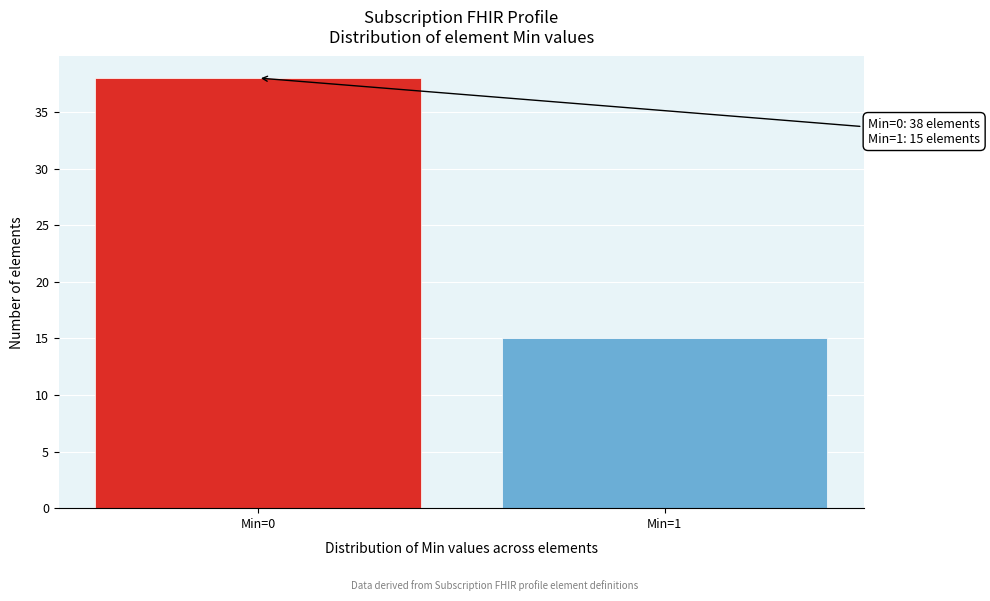

Reading left to right, extract all data points from this chart.

38	15